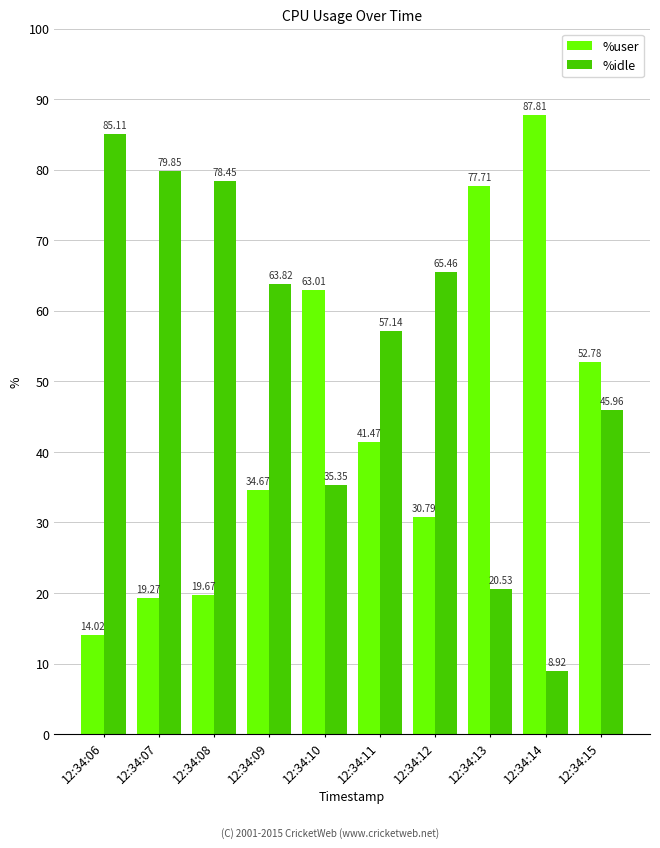

At which category is the sum across all series the highest?

12:34:06